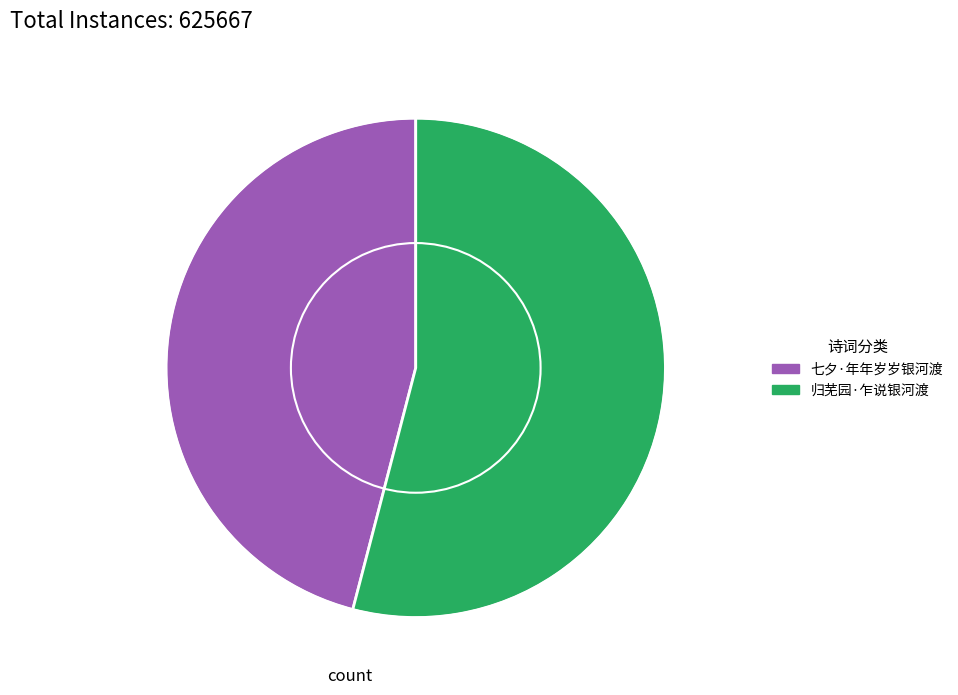

What is the ratio of the value at 七夕·年年岁岁银河渡 to the value at 归芜园·乍说银河渡?

0.8